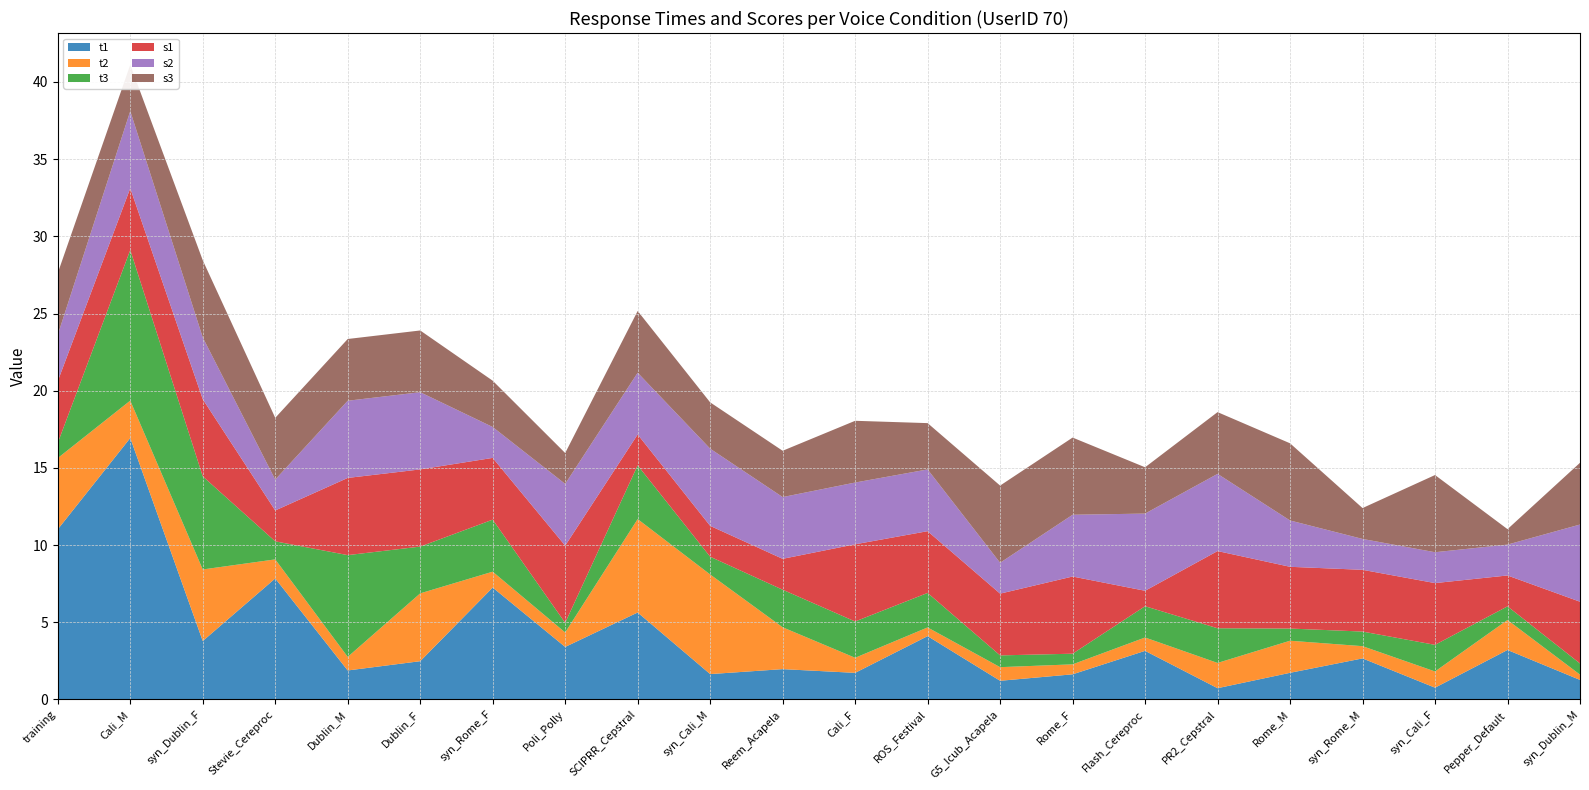

Reading right to left, extract all data points from this chart.

t1: 1.3	3.2	0.8	2.7	1.7	0.7	3.2	1.6	1.2	4.1	1.7	2.0	1.6	5.6	3.4	7.3	2.5	1.9	7.8	3.8	16.9	11.0
t2: 0.3	1.9	1.1	0.8	2.1	1.6	0.9	0.6	0.9	0.6	1.0	2.7	6.5	6.1	0.9	1.0	4.4	0.9	1.2	4.6	2.4	4.6
t3: 0.7	0.9	1.7	0.9	0.8	2.2	2.0	0.7	0.8	2.2	2.4	2.4	1.1	3.5	0.6	3.4	3.0	6.6	1.2	6.0	9.8	1.0
s1: 4.0	2.0	4.0	4.0	4.0	5.0	1.0	5.0	4.0	4.0	5.0	2.0	2.0	2.0	5.0	4.0	5.0	5.0	2.0	5.0	4.0	4.0
s2: 5.0	2.0	2.0	2.0	3.0	5.0	5.0	4.0	2.0	4.0	4.0	4.0	5.0	4.0	4.0	2.0	5.0	5.0	2.0	4.0	5.0	3.0
s3: 4.0	1.0	5.0	2.0	5.0	4.0	3.0	5.0	5.0	3.0	4.0	3.0	3.0	4.0	2.0	3.0	4.0	4.0	4.0	5.0	3.0	4.0